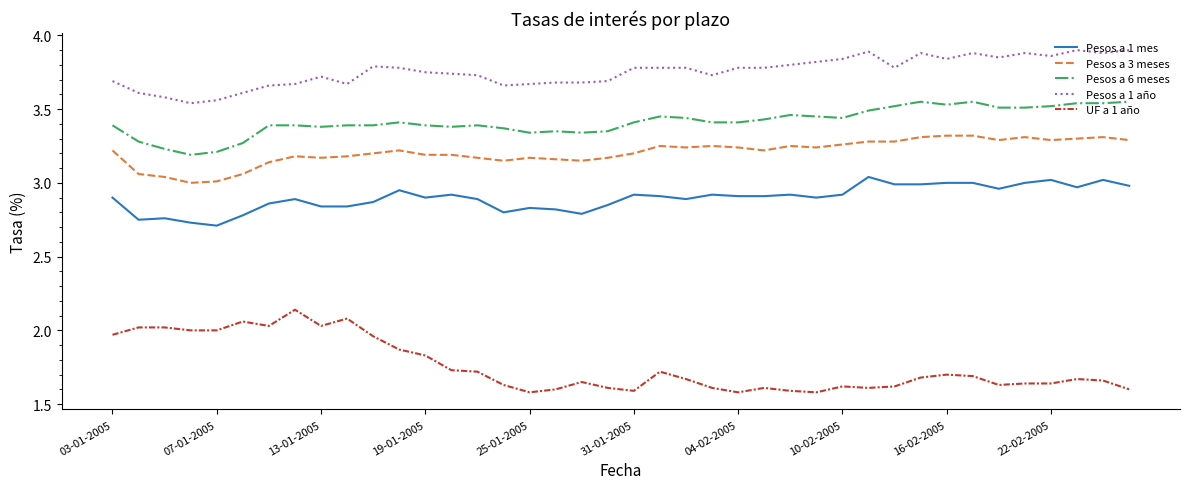

What is the difference between the maximum and minimum values in the Pesos a 3 meses series?

0.3